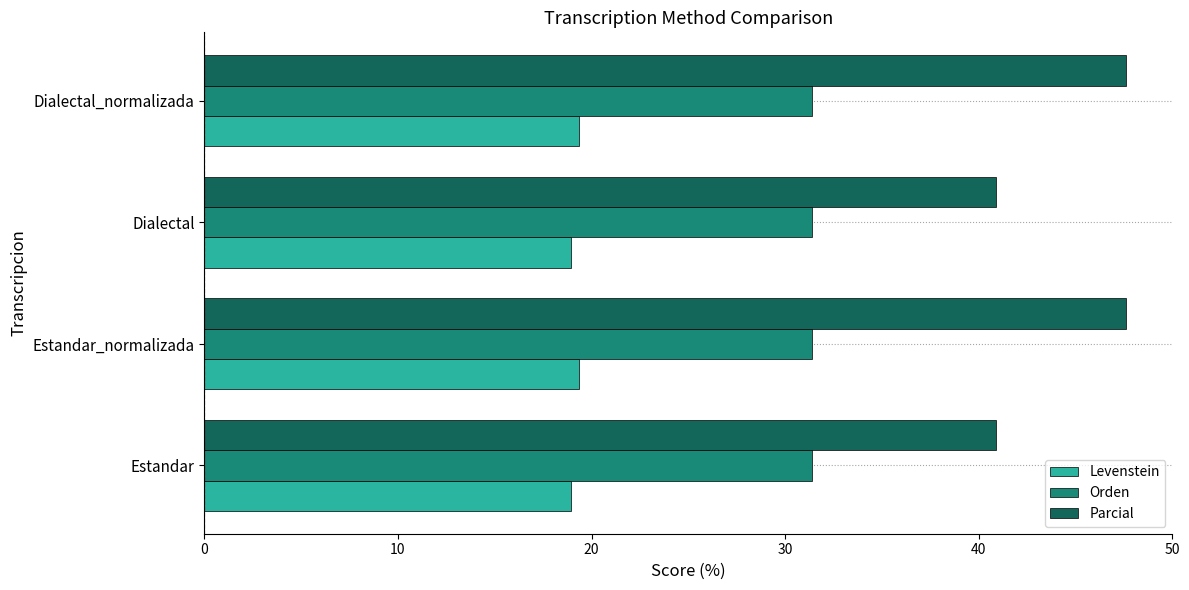

At how many categories does at least one series exceed 20?

4